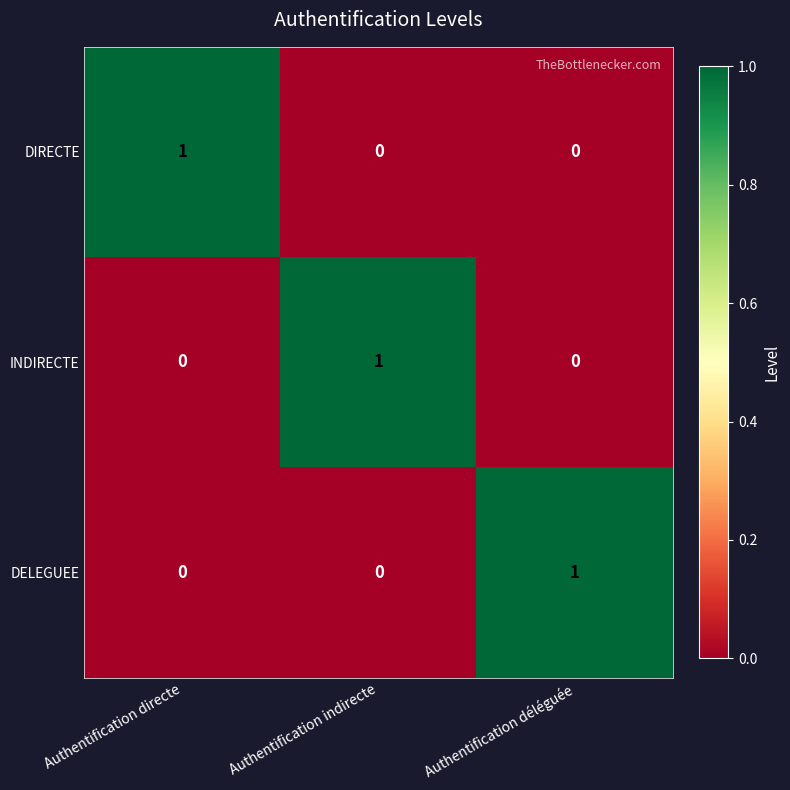

Is it true that DIRECTE equals 0 at Authentification déléguée?

True